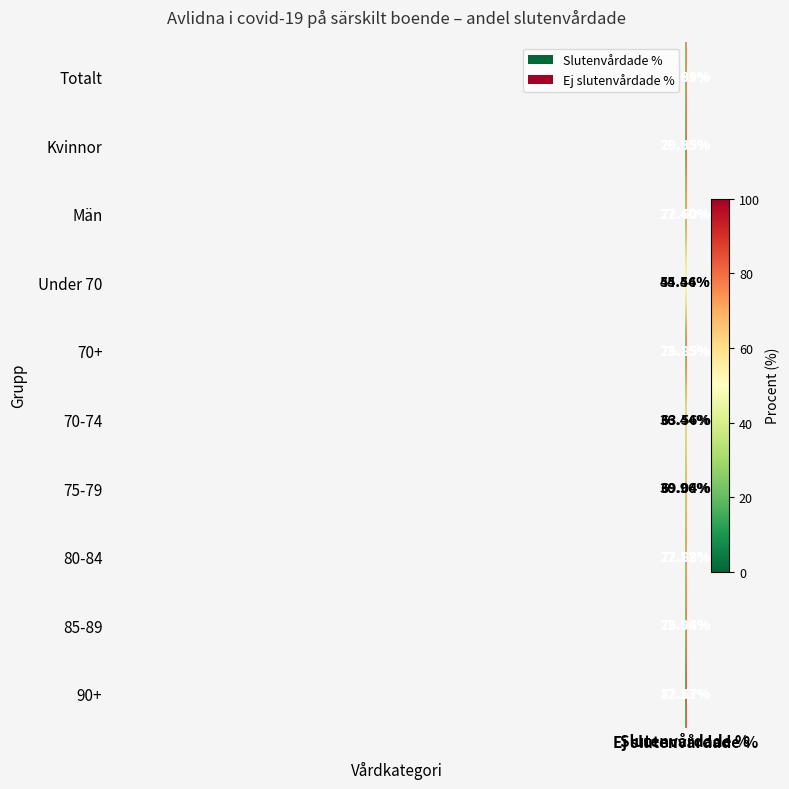

What is the difference between the highest and lowest values at Ej slutenvårdade %?

28.2